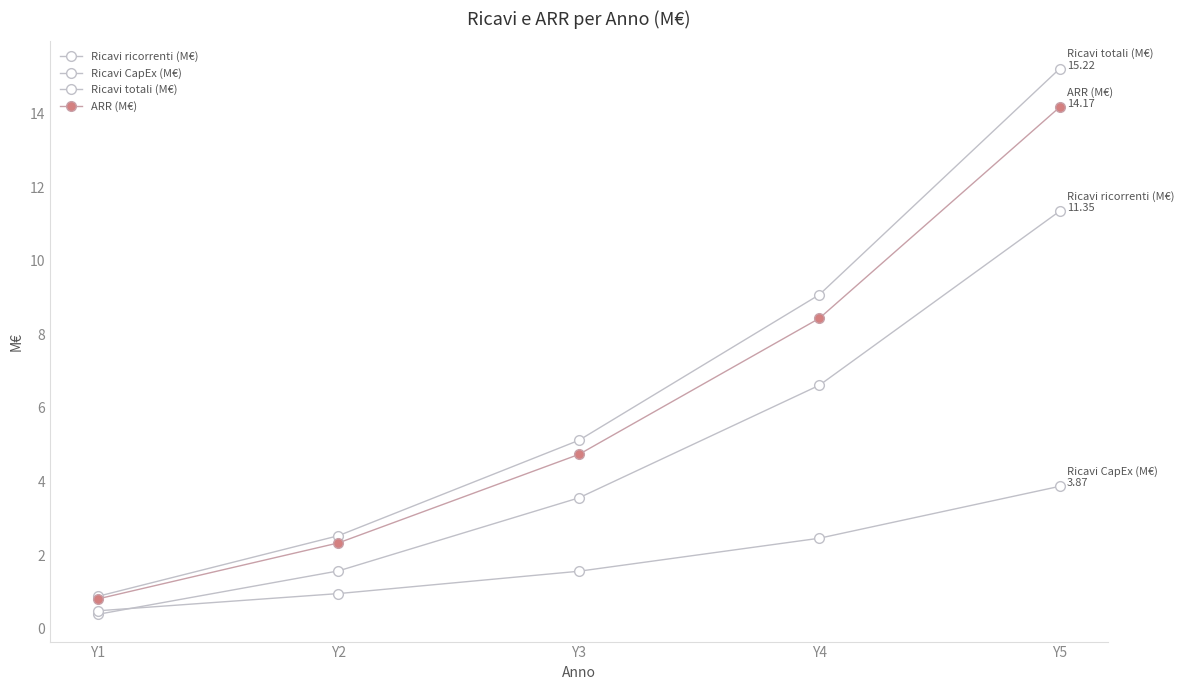

How many data points does each series have?

5